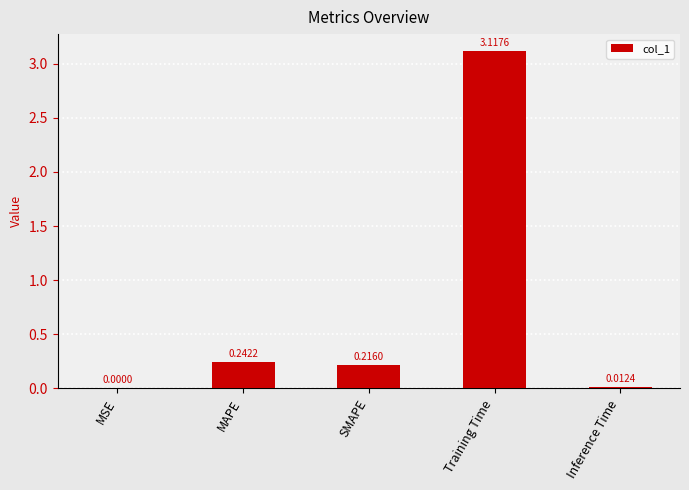

Are the bars horizontal?

No